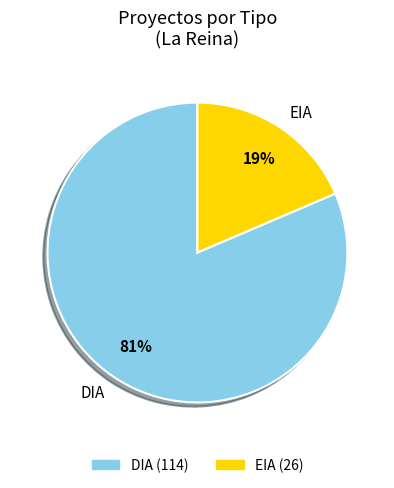

Is the sum of DIA and EIA greater than half?

Yes